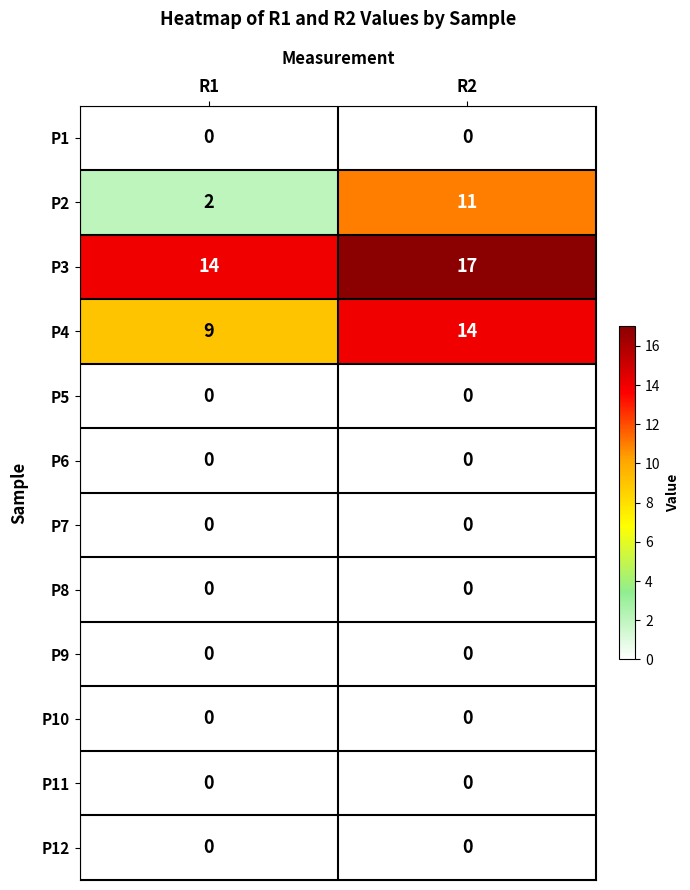

True or false: P6 has a value of 0 at R2.

True